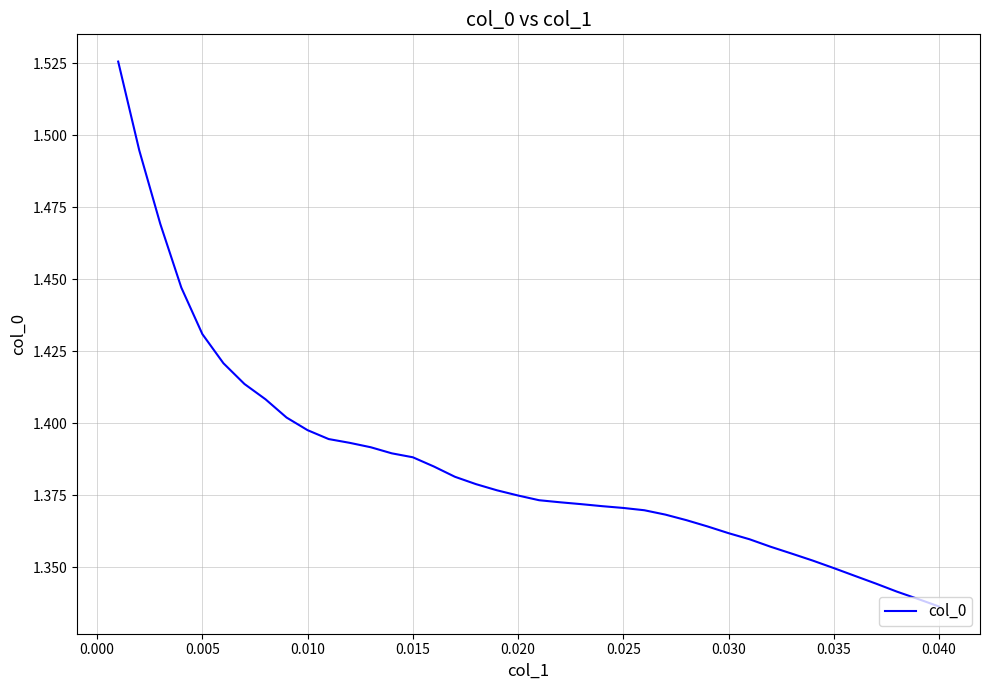

Does the chart have visible grid lines?

Yes